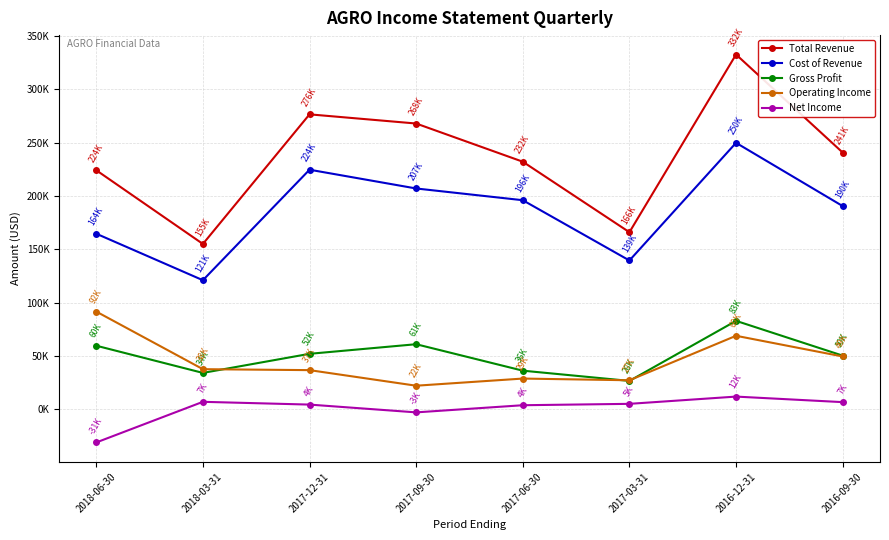

How many interior local valleys does the Cost of Revenue series have?

2